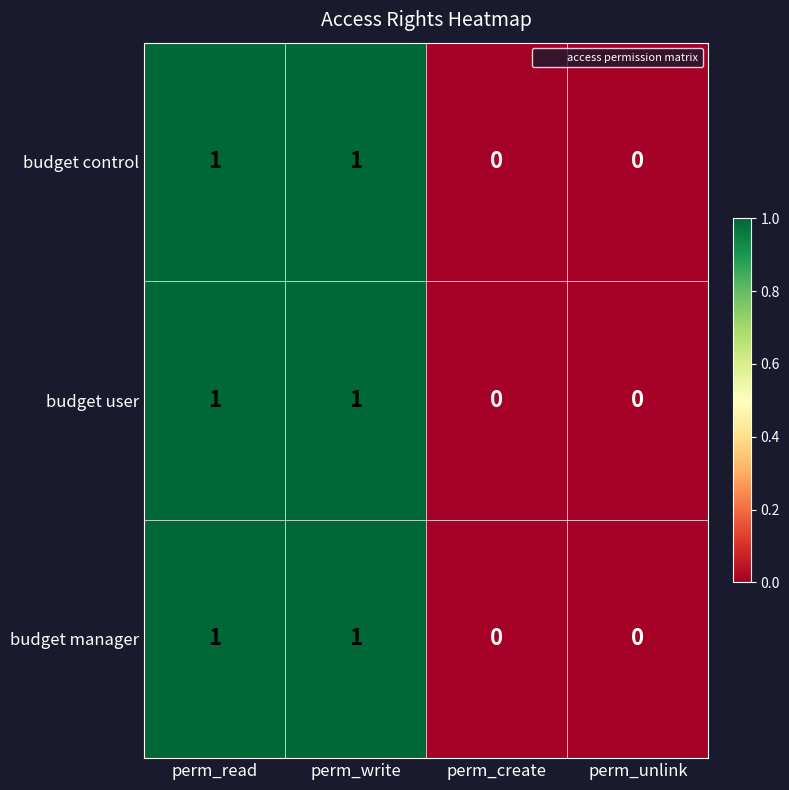

The budget user series shows 0 at perm_write. True or false?

False